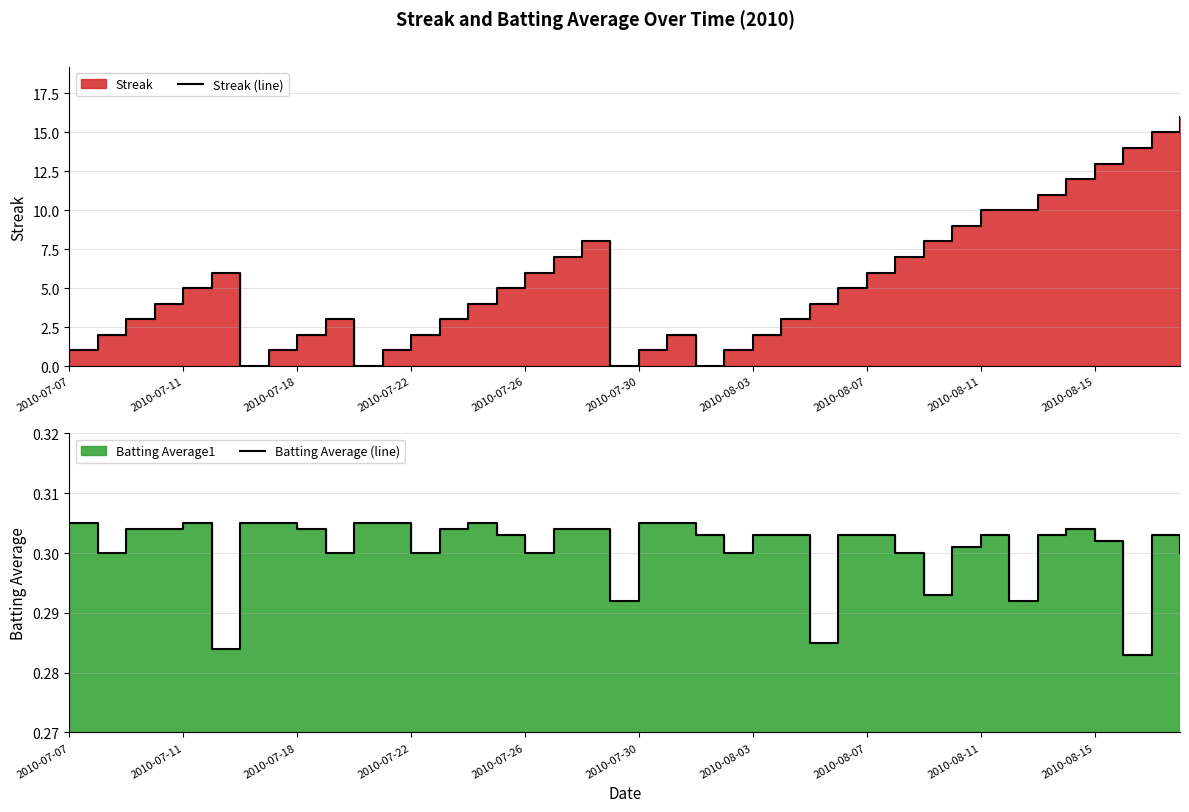

How many values in the Streak (line) series are below 4?

18